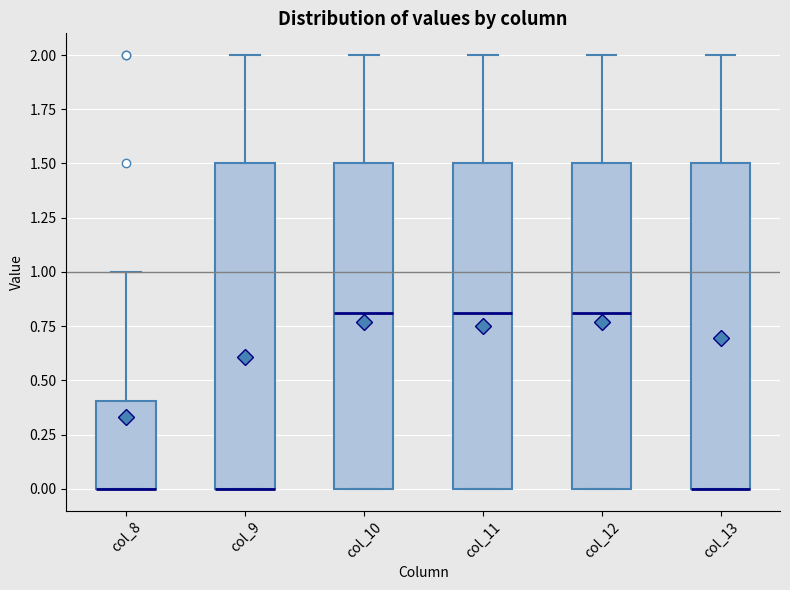

Where does the upper whisker of the box for col_9 end on the y-axis? The values are not printed on the chart, so give them approximately, as read against the axis.

2.0